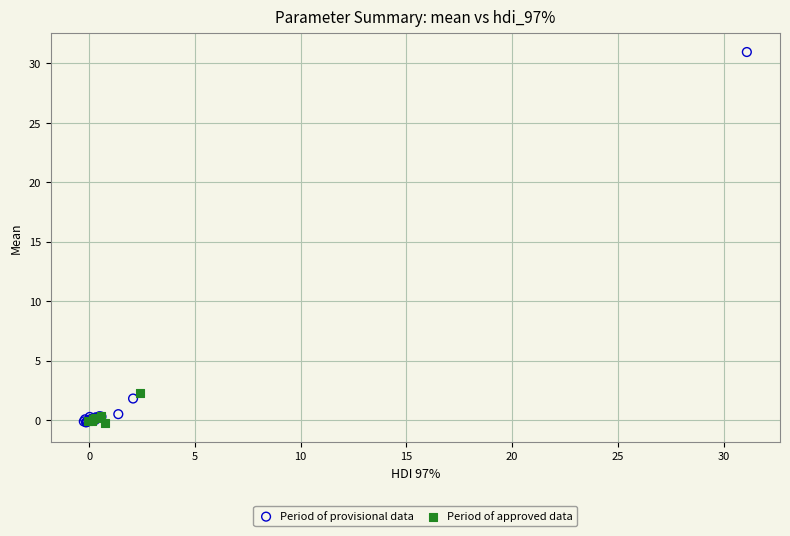

What are all the series names shown in the legend?

Period of provisional data, Period of approved data